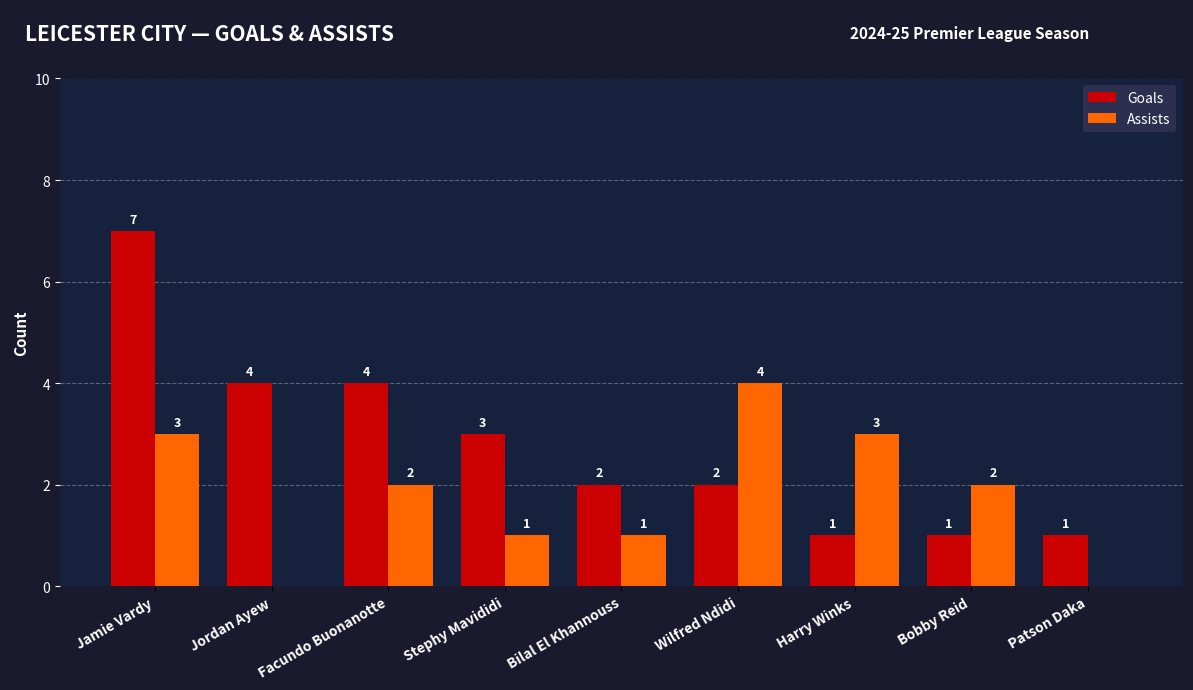

What is the maximum value shown in the chart?

7